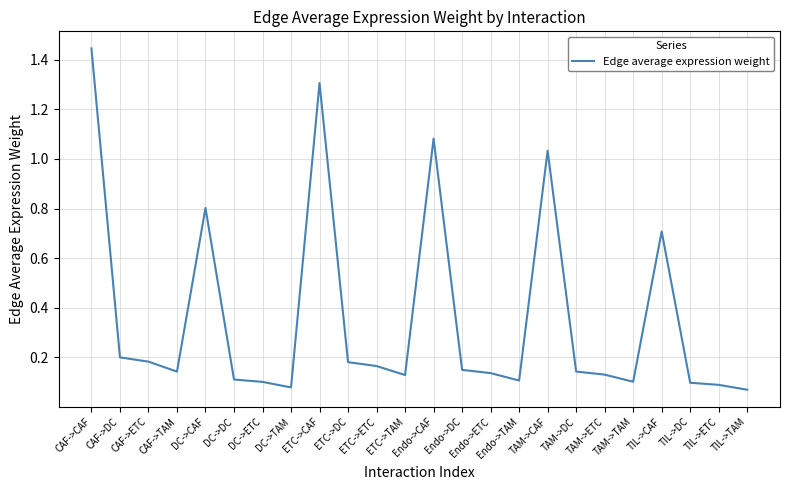

Between TAM->TAM and TAM->CAF, which is larger?

TAM->CAF